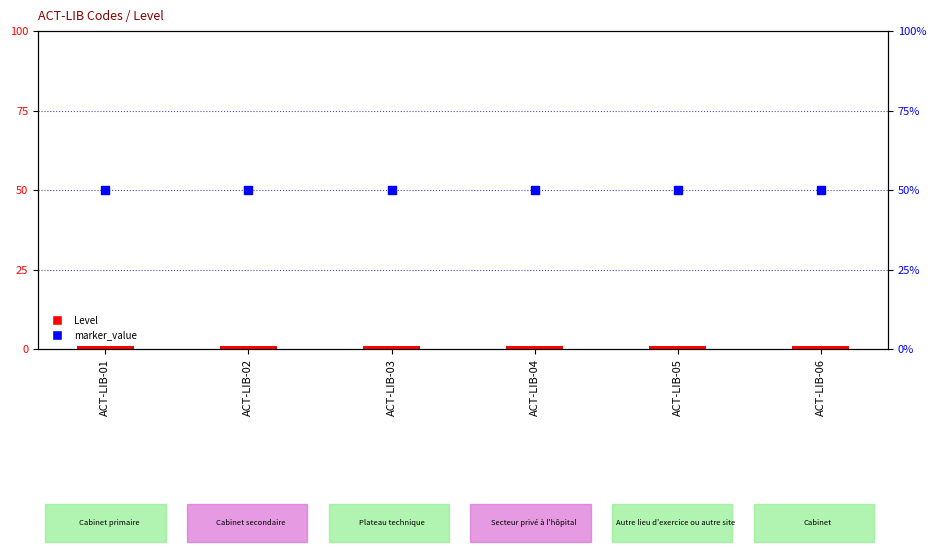

Which series reaches the maximum Y coordinate?

marker_value